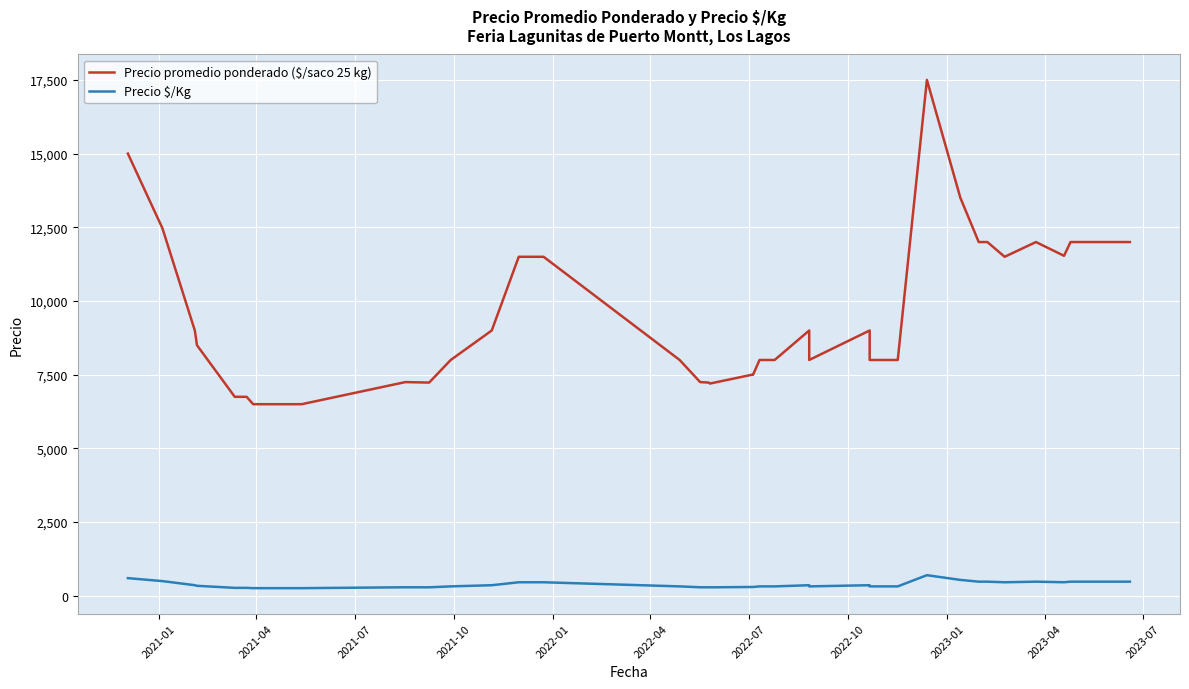

Which series has the widest spread of values?

Precio promedio ponderado ($/saco 25 kg)